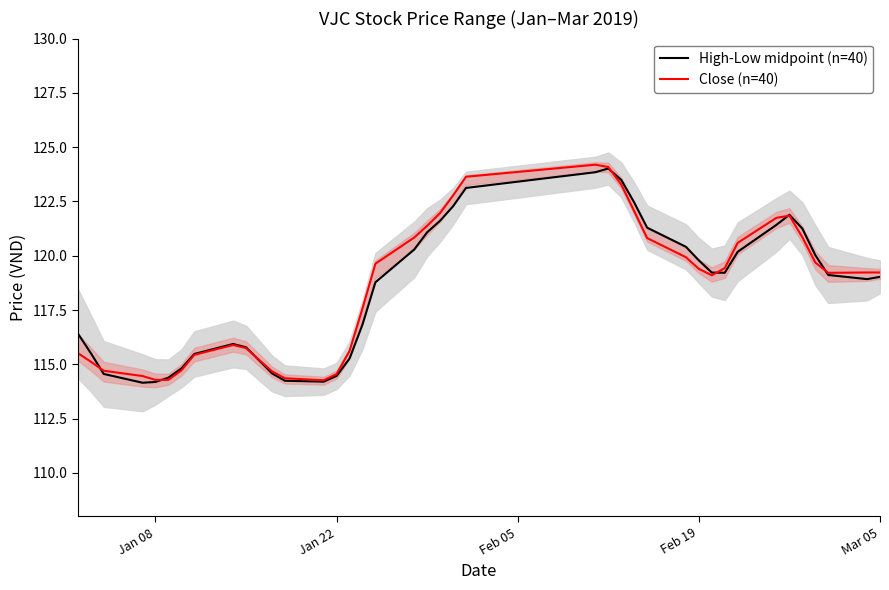

How many values in the High-Low midpoint (n=40) series exceed 119?

21